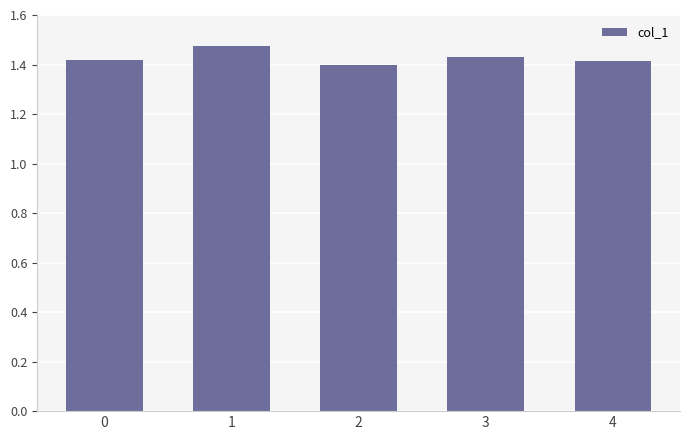

Approximately how many times larger is the value at 2 compared to 3?

1.0